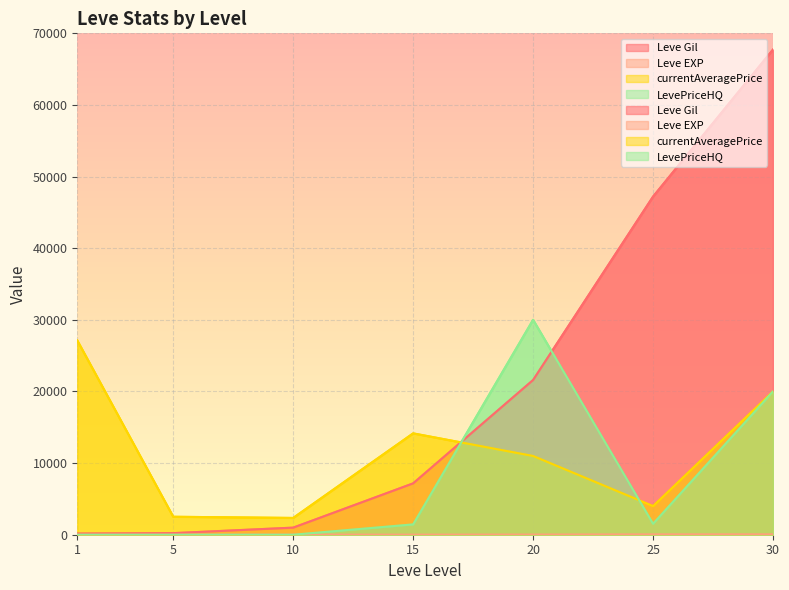

The Leve EXP series shows 91.4 at 30. True or false?

False